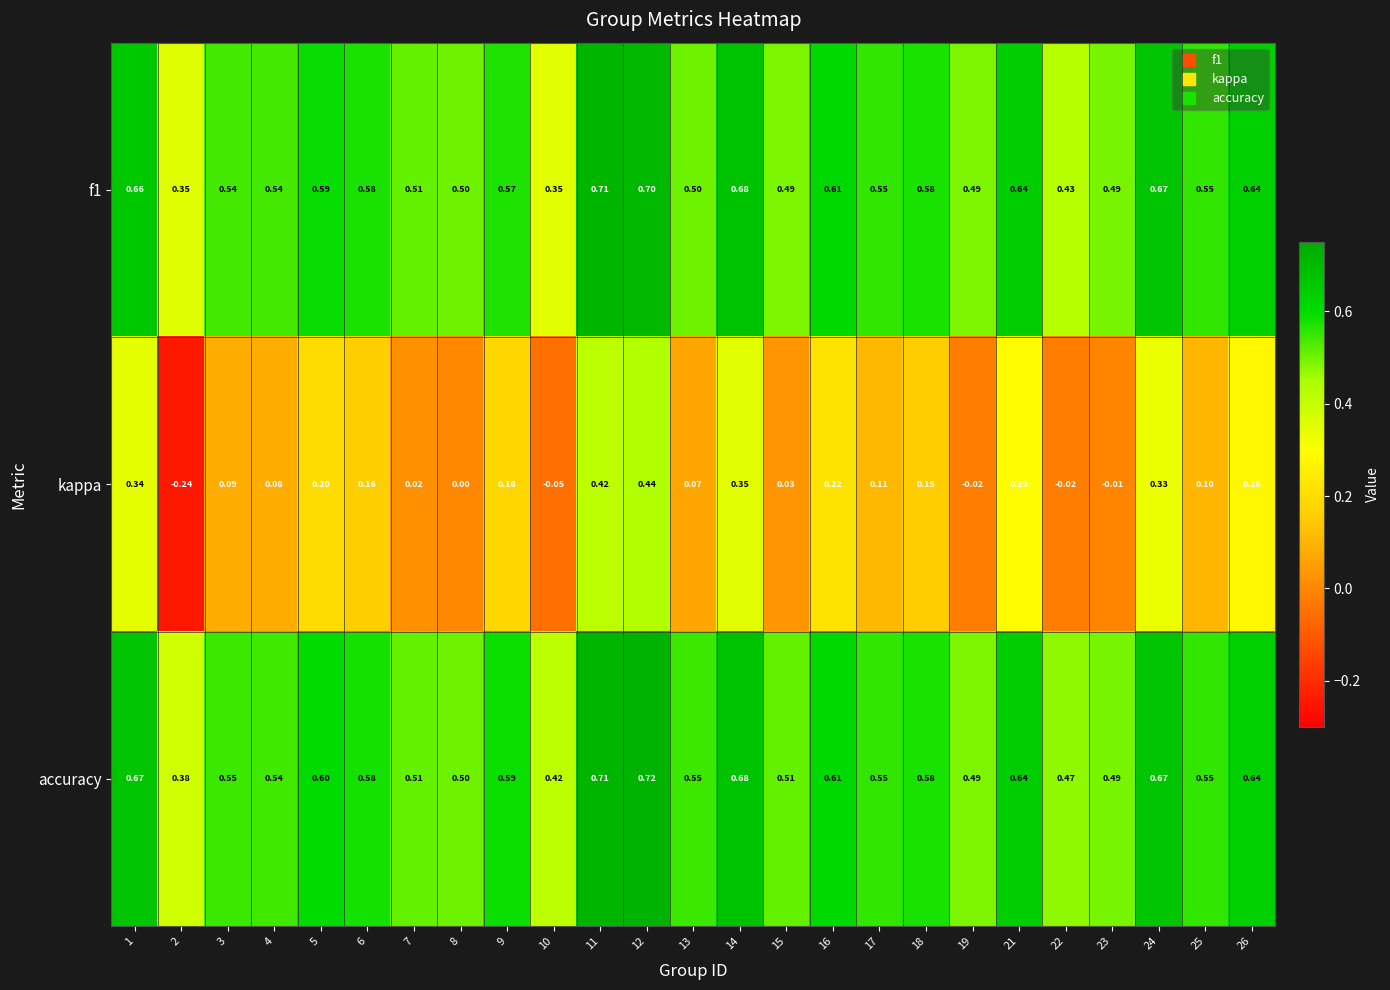

Which series changed the most between 2 and 23?

kappa